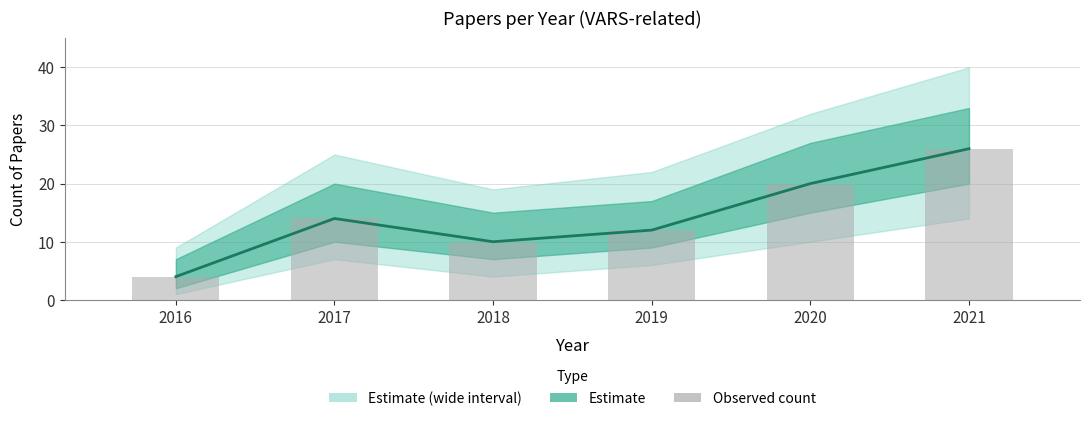

Which series changed the most between 2016 and 2019?

Central estimate